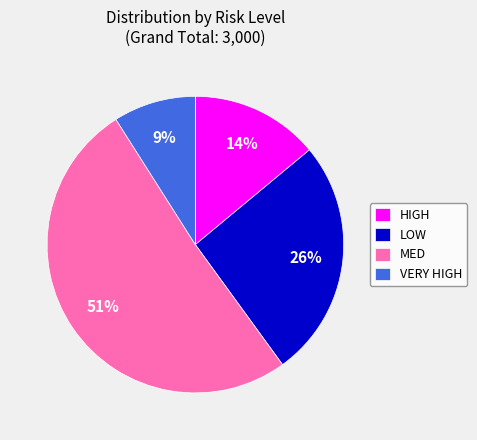

To the nearest percent, what portion does VERY HIGH represent?

9%